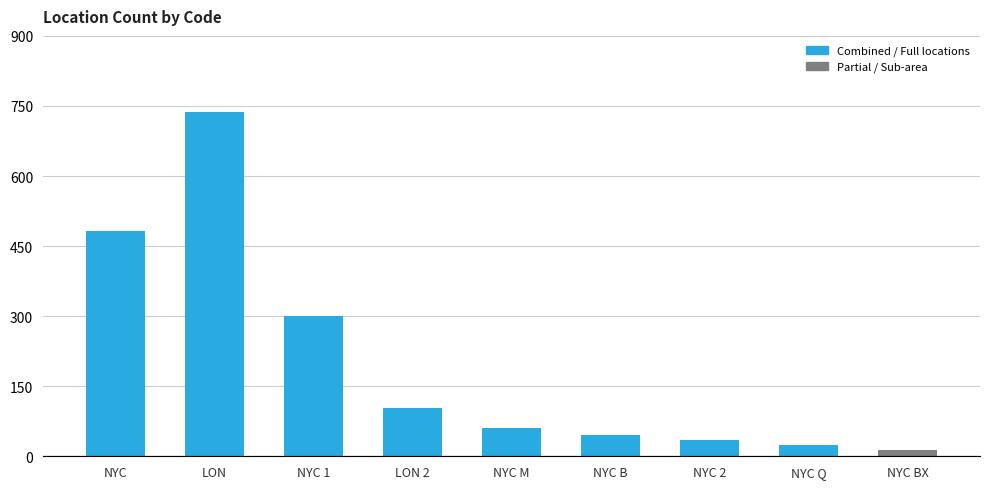

Reading left to right, transcribe all the data shown in this chart.

483	736	300	103	60	46	35	25	14